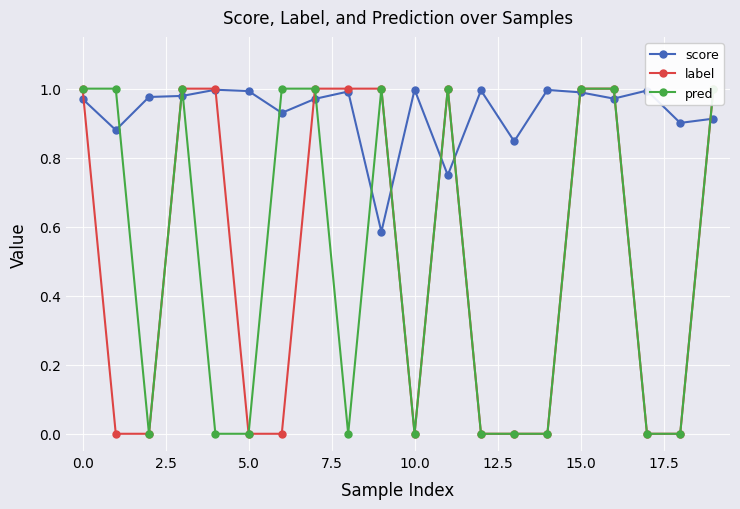

Which series has the largest total across all categories?

score